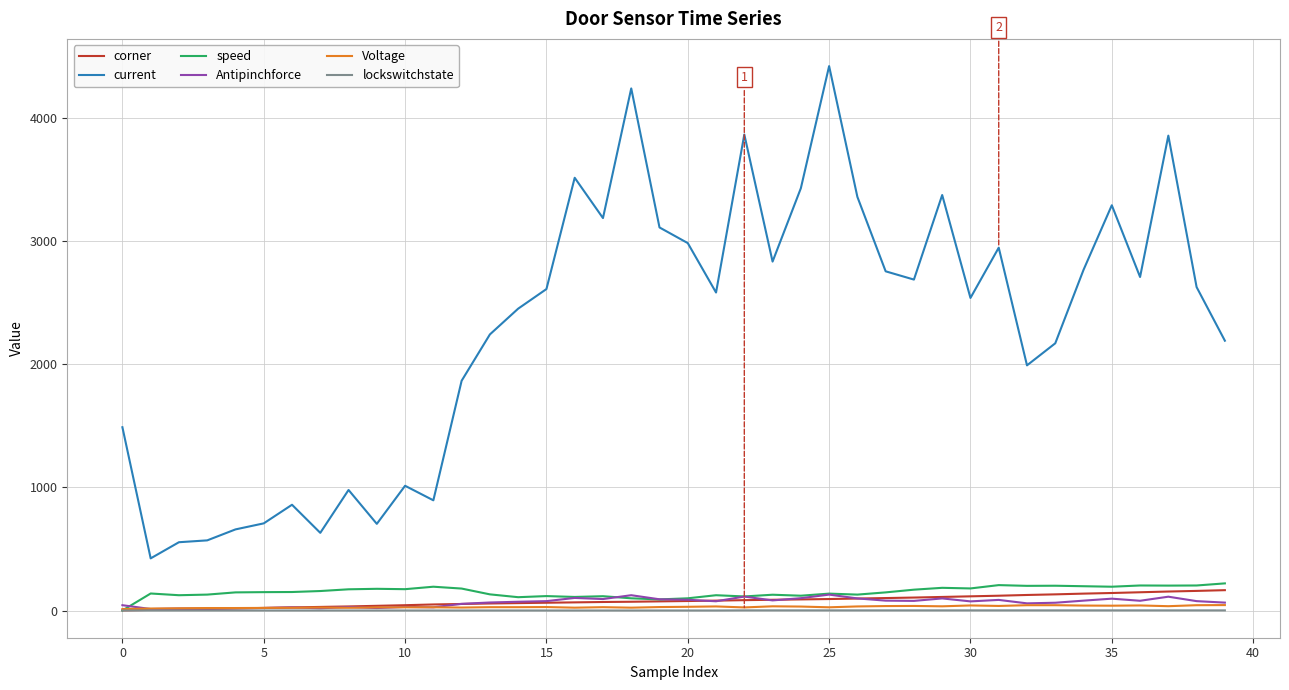

What is the difference between the maximum and minimum values in the speed series?

220